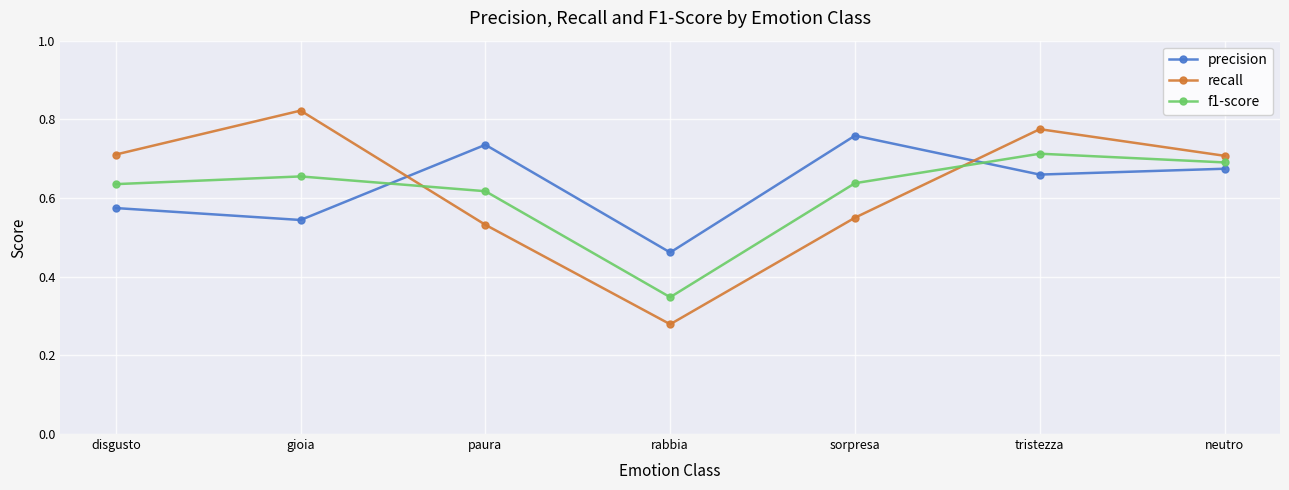

The recall series shows 0.2 at neutro. True or false?

False